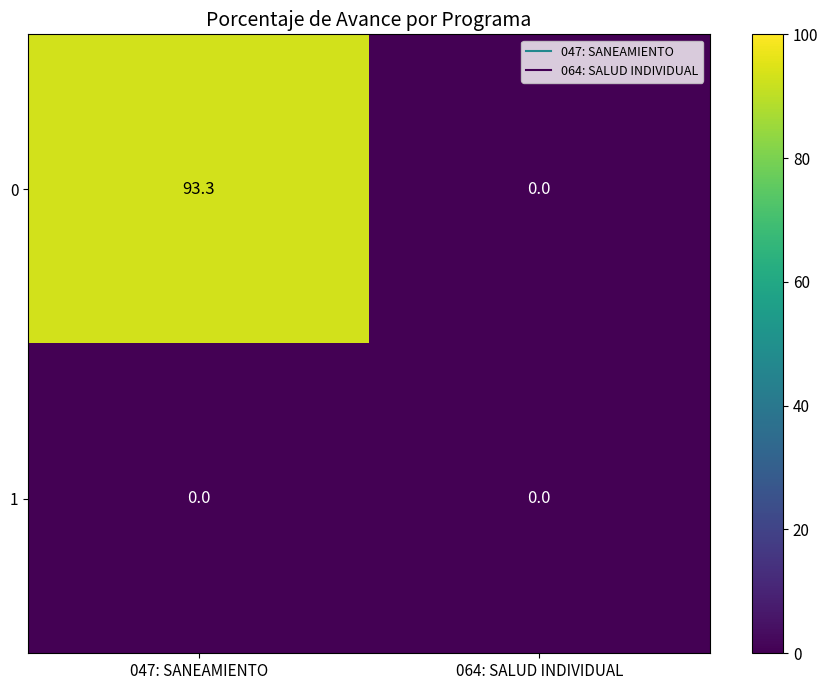

List the series in order of their peak value, lowest first.

1, 0